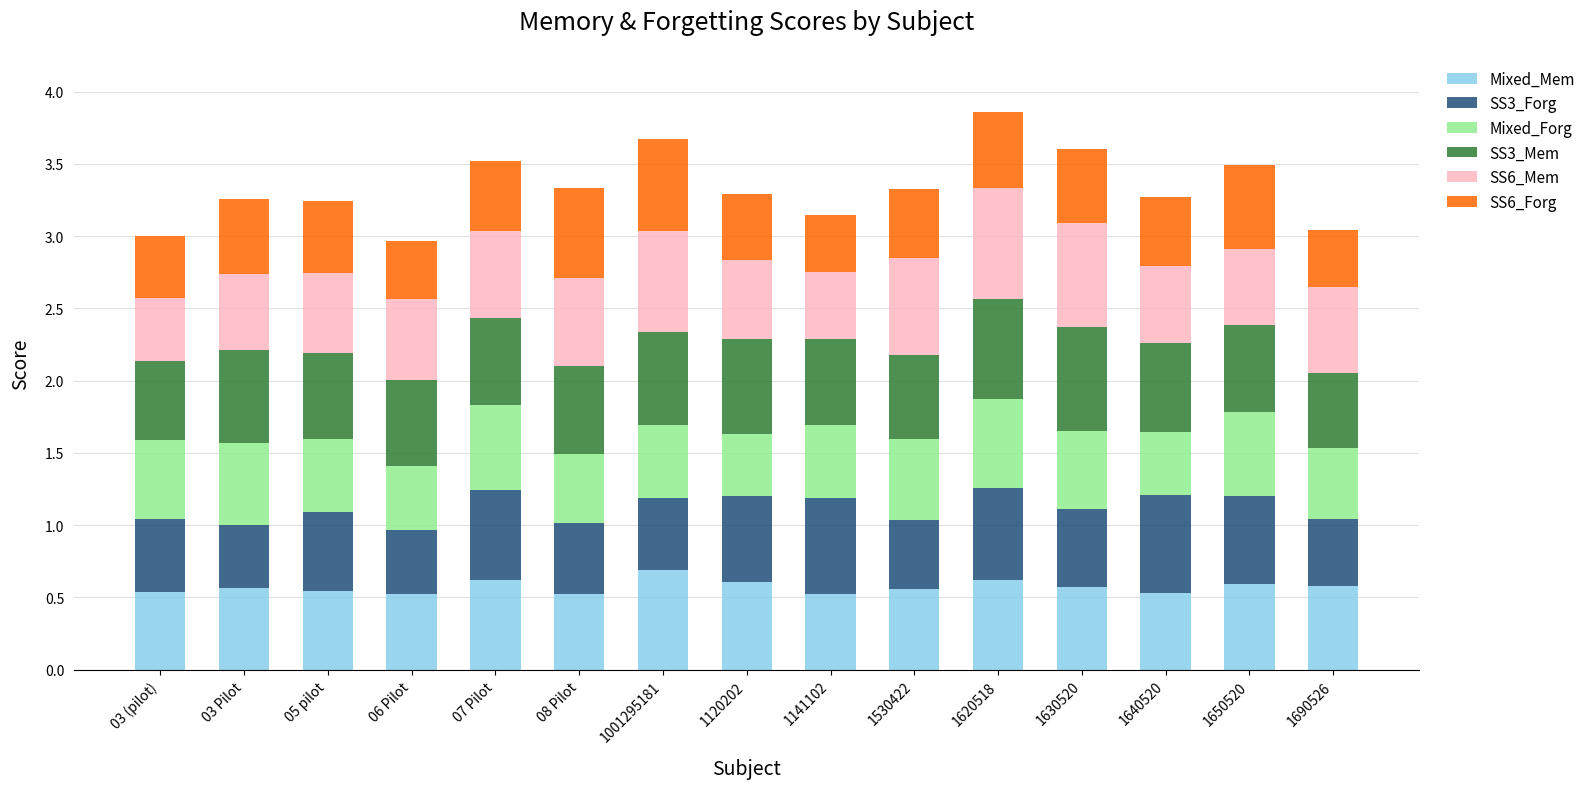

The Mixed_Mem series shows 0.6 at 1120202. True or false?

True